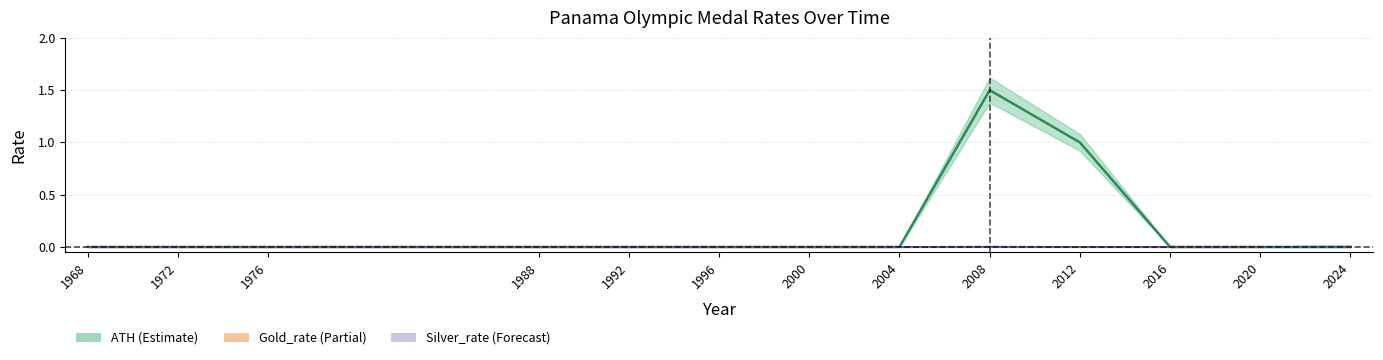

Reading left to right, what are all the values shown in this chart?

0.0	0.0	0.0	0.0	0.0	0.0	0.0	0.0	1.5	1.0	0.0	0.0	0.0